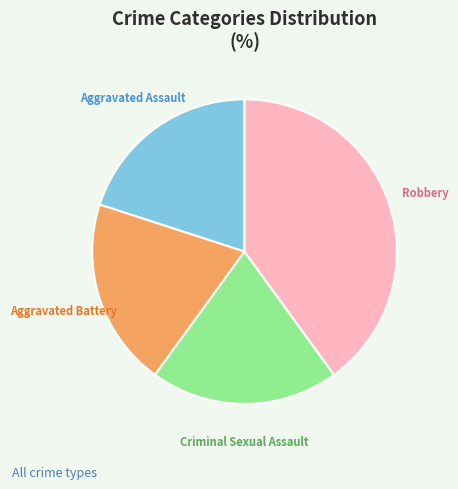

Does any single category account for the majority?

No